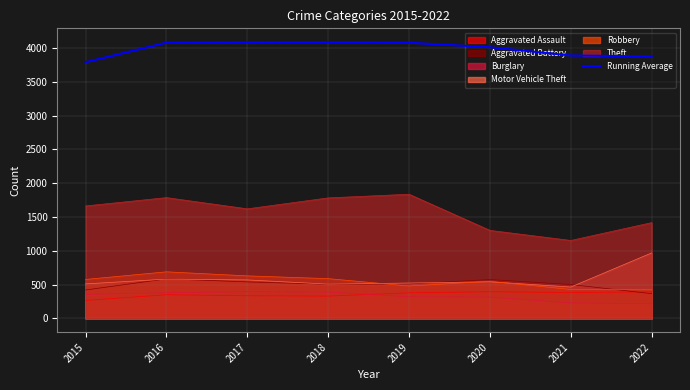

Does the chart have visible grid lines?

Yes